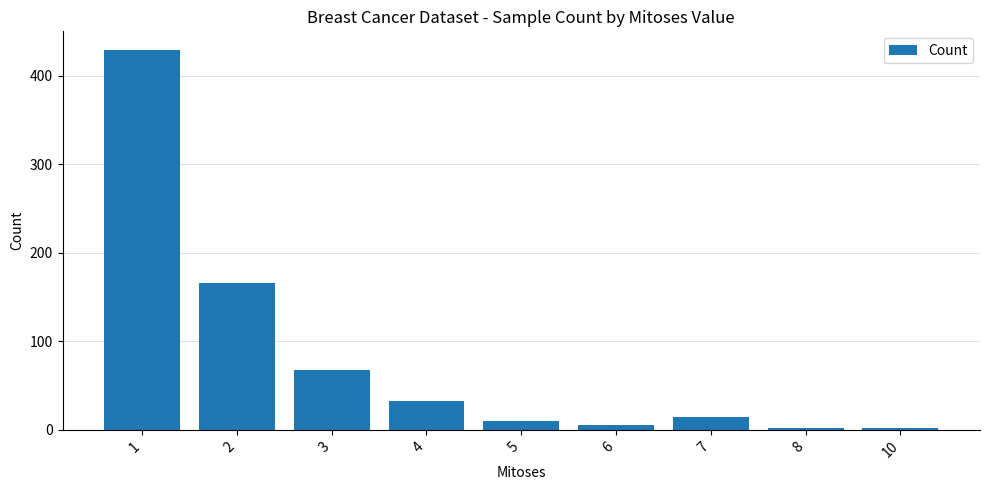

What is the sum of all values?

729